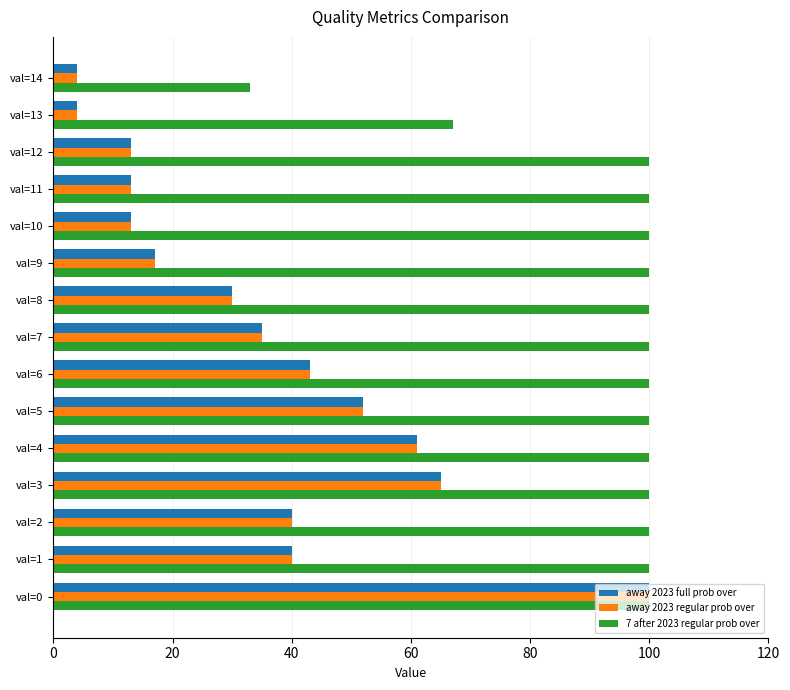

Which category has the highest value in the away 2023 regular prob over series?

val=0